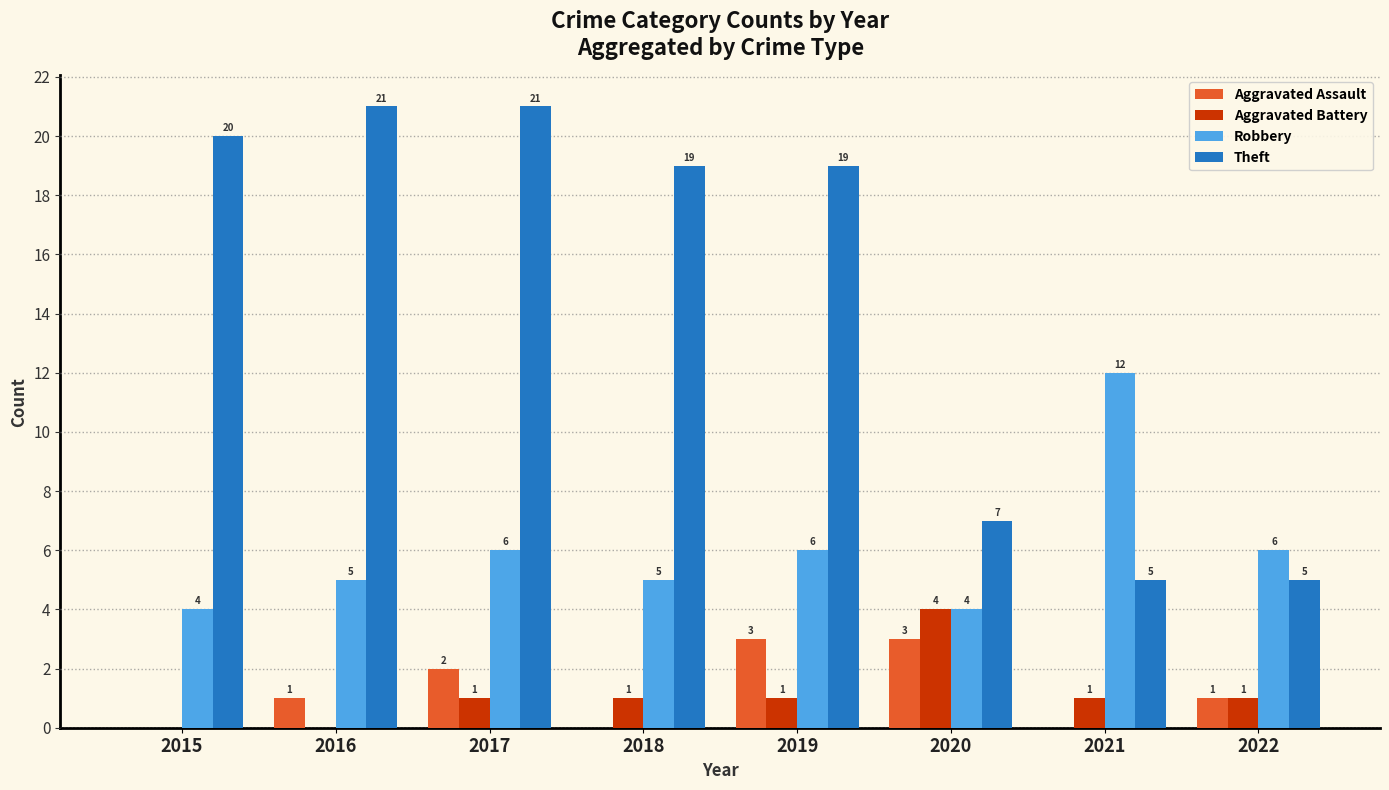

What is the greatest value displayed?

21